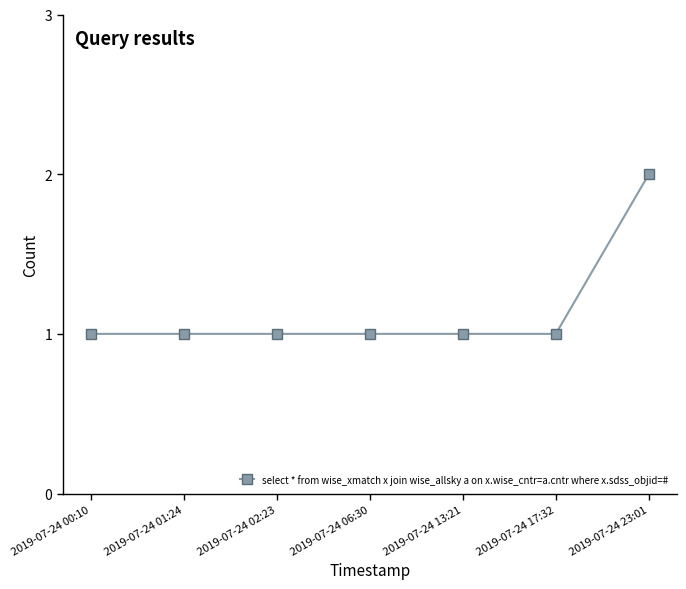

The chart shows a value of 1 at 2019-07-24 17:32. True or false?

True